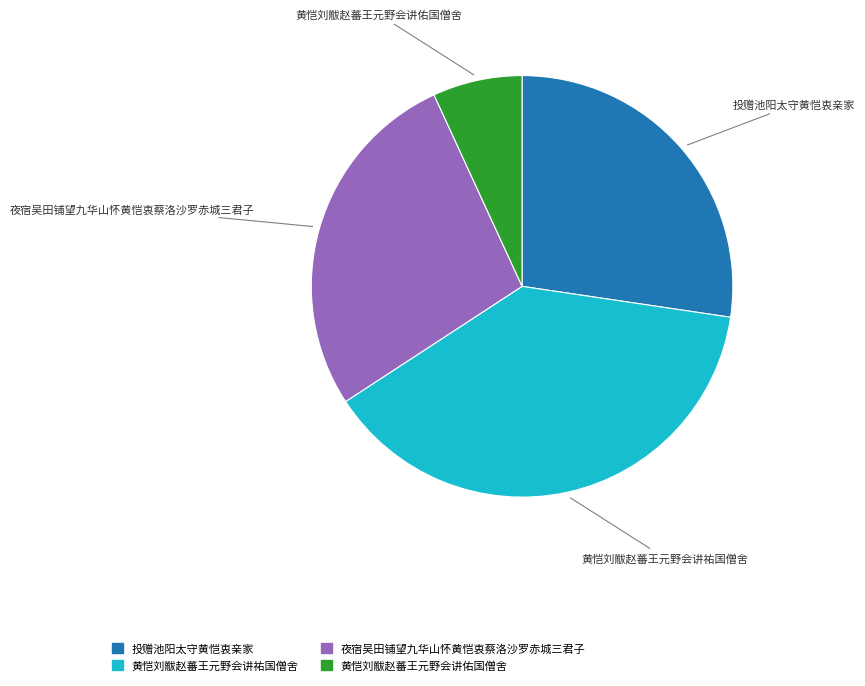

Count the number of slices in the pie.

4